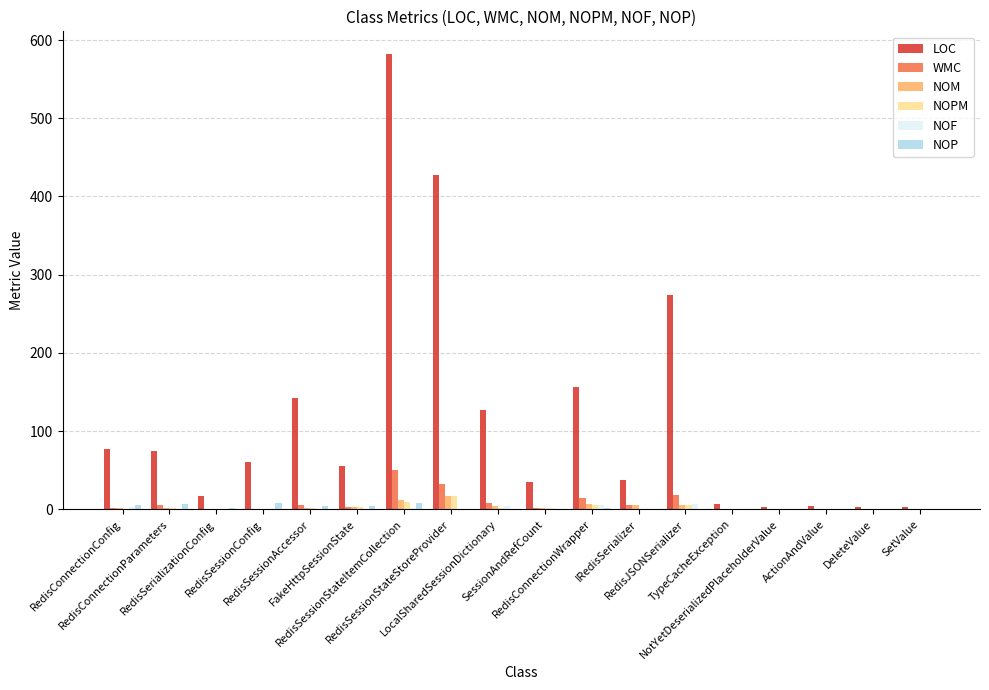

What is the sum of all WMC values?

148